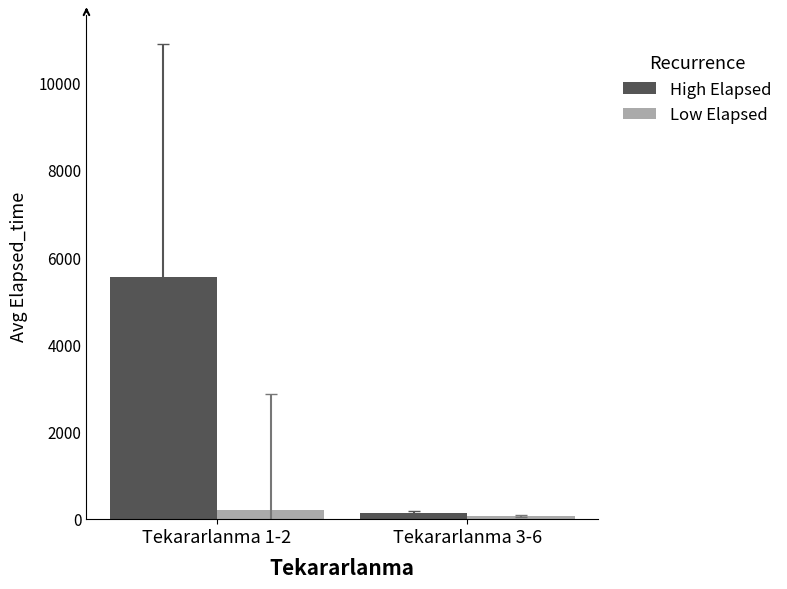

What is the label of the 2nd bar from the left?

Tekararlanma 3-6